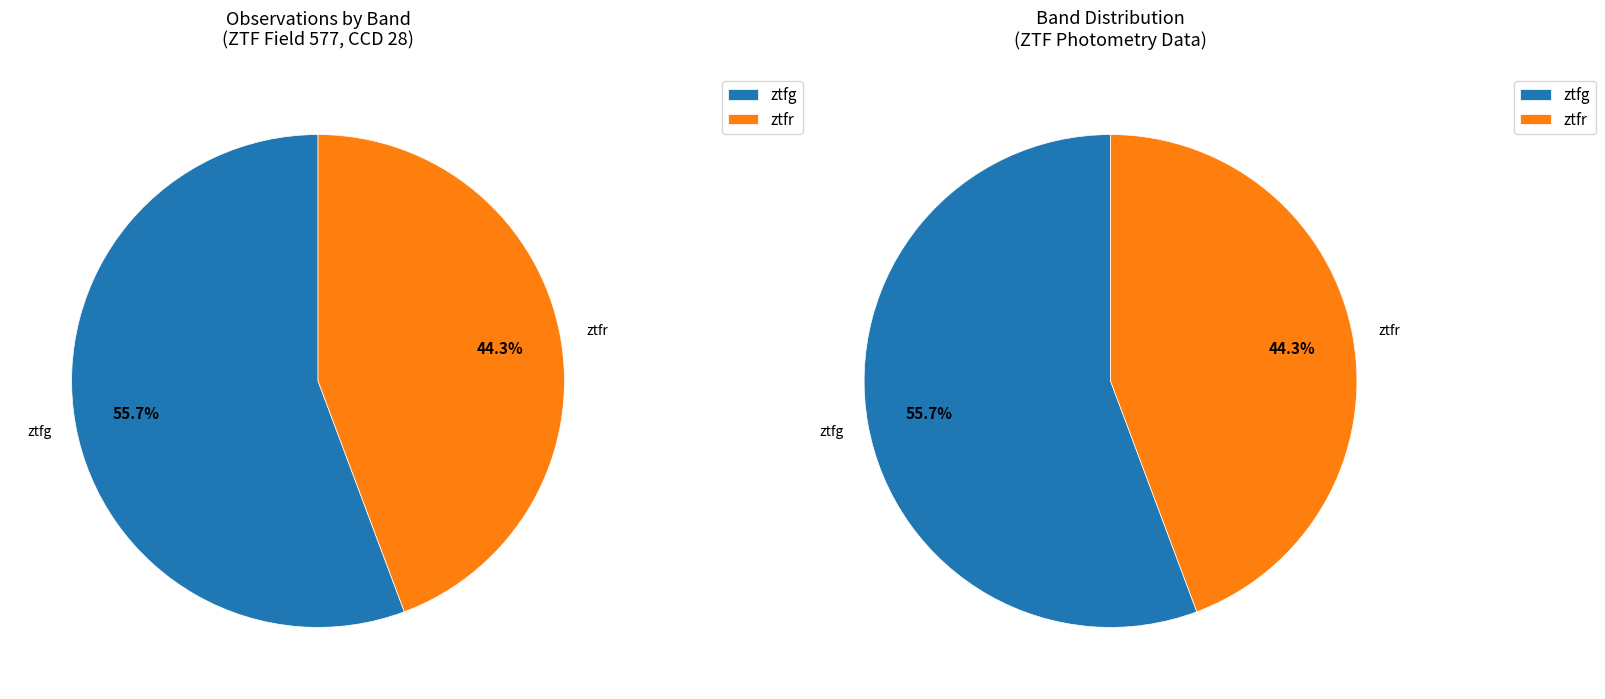

What portion of the pie excludes ztfr?

55.7%